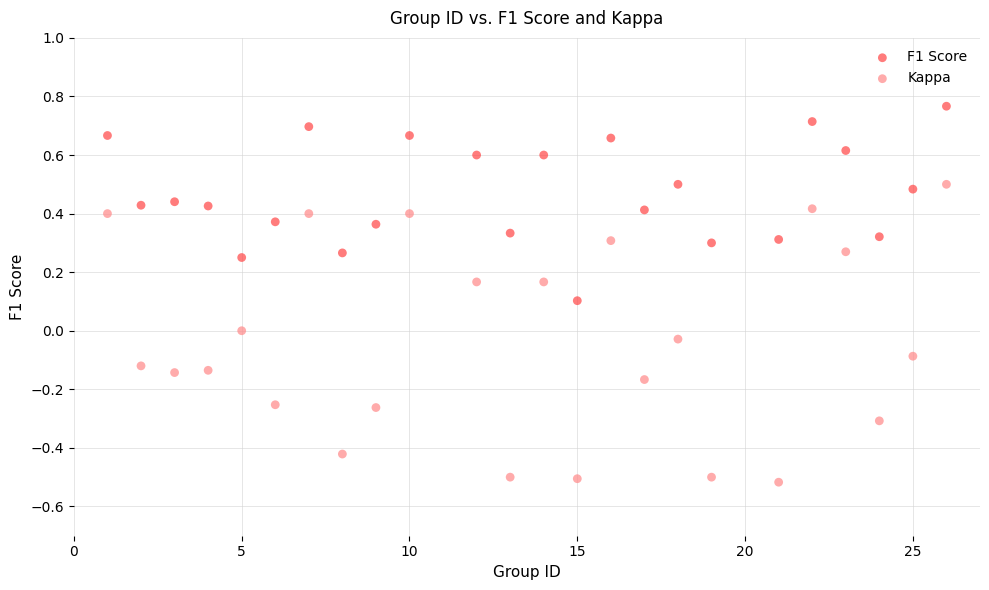

Which series has the widest spread of Y values?

Kappa